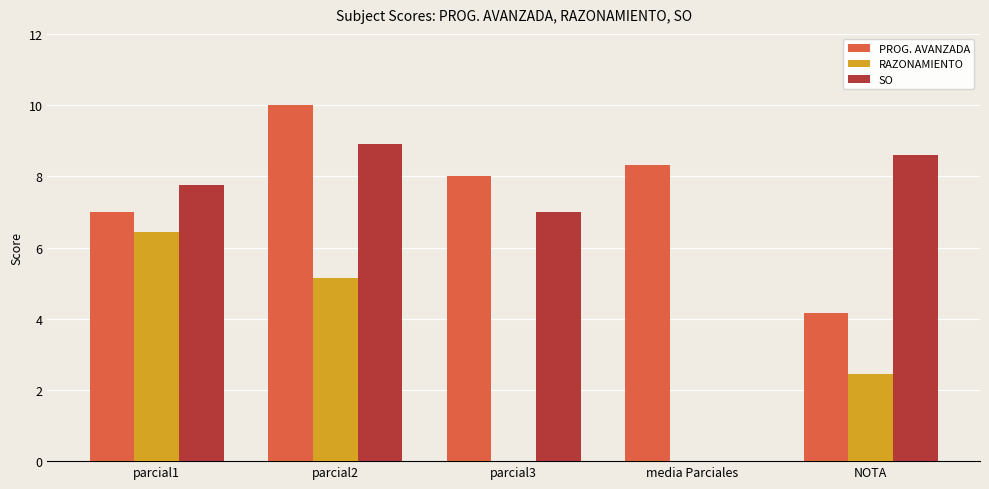

Which series has the largest total across all categories?

PROG. AVANZADA